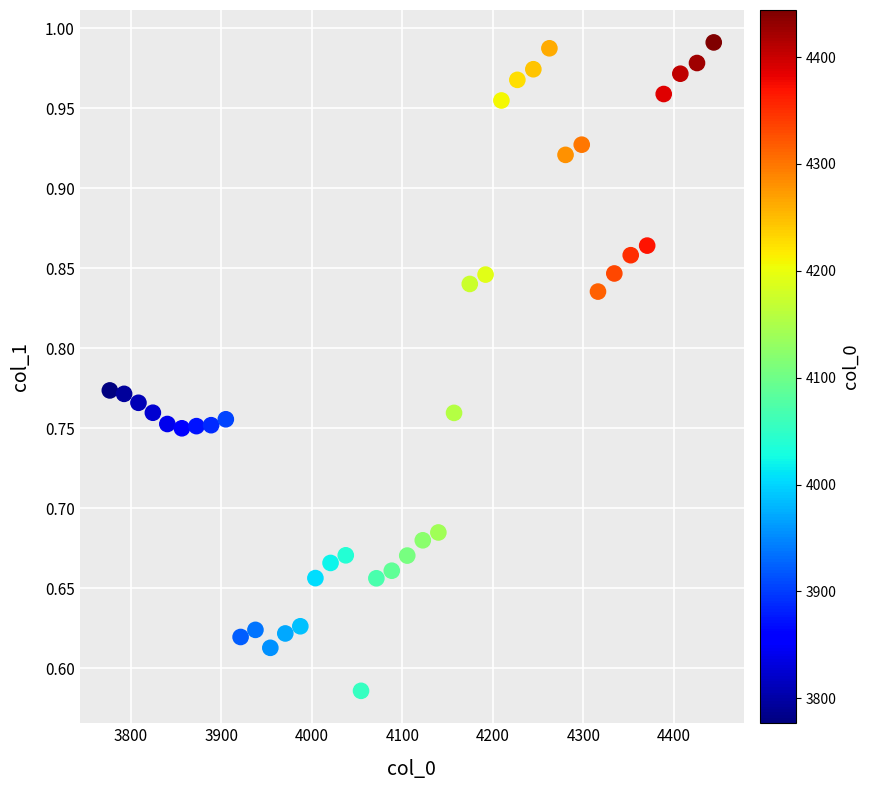

What is the range of Y values (max minus min)?

0.4